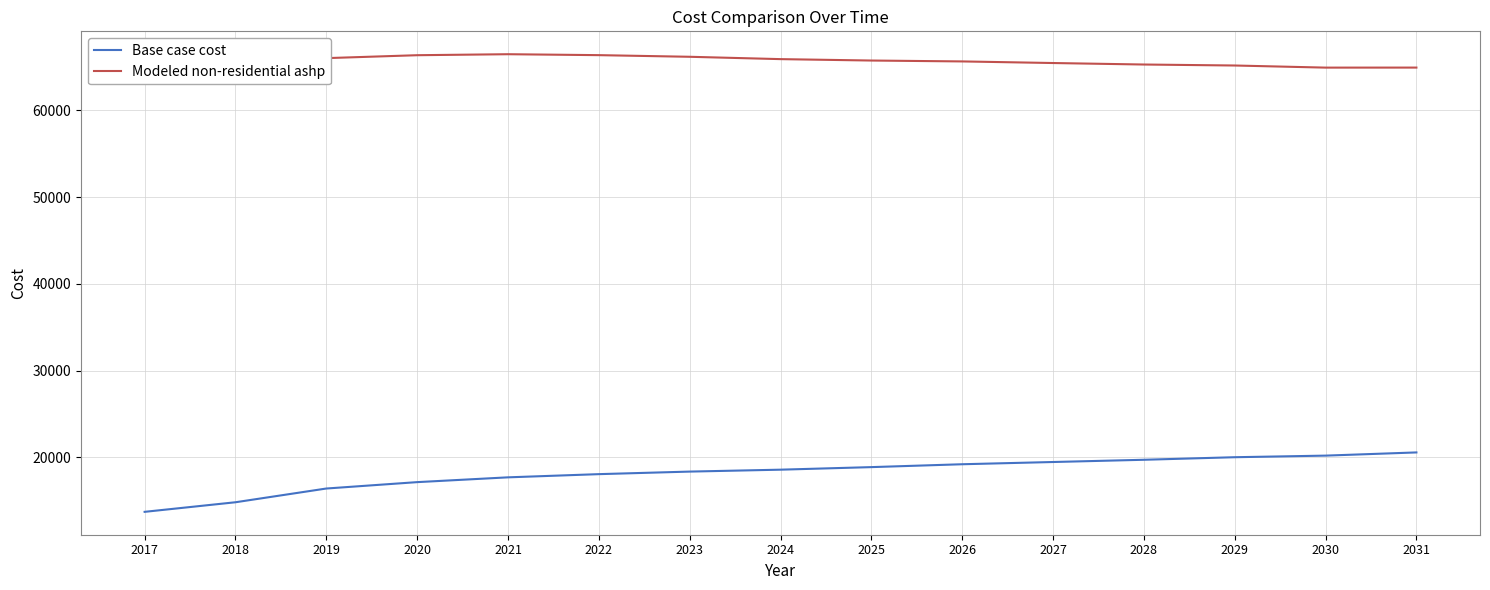

Rank the series by their average value, from highest to lowest.

Modeled non-residential ashp, Base case cost